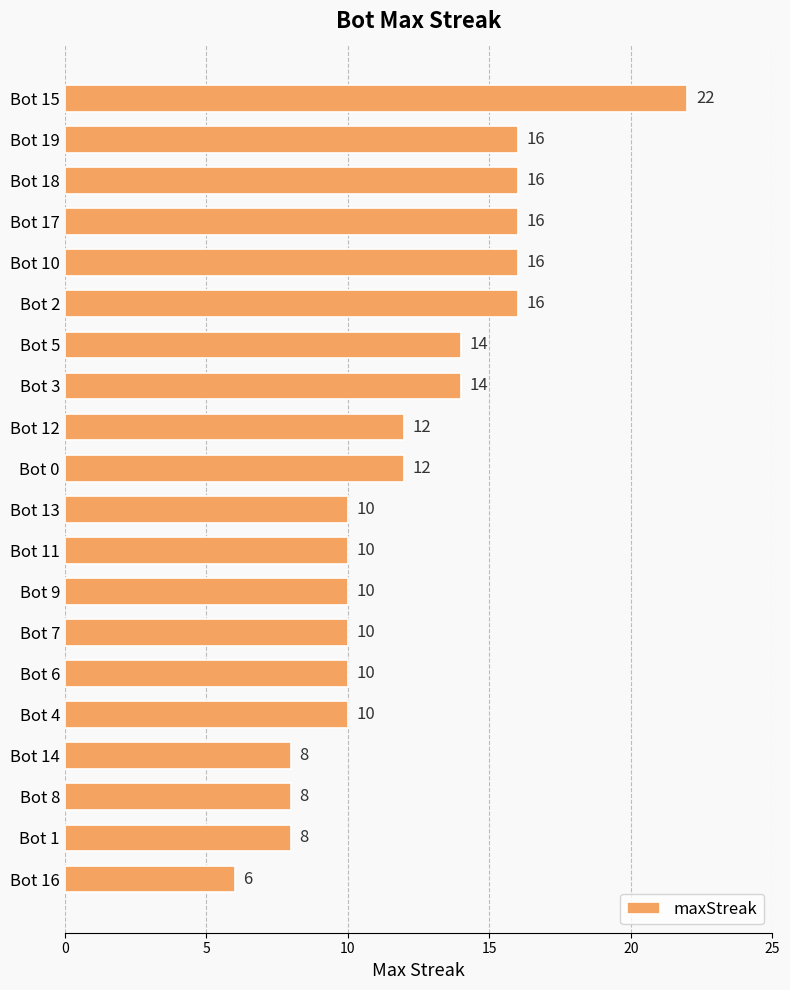

How many values are between 10 and 16?

15